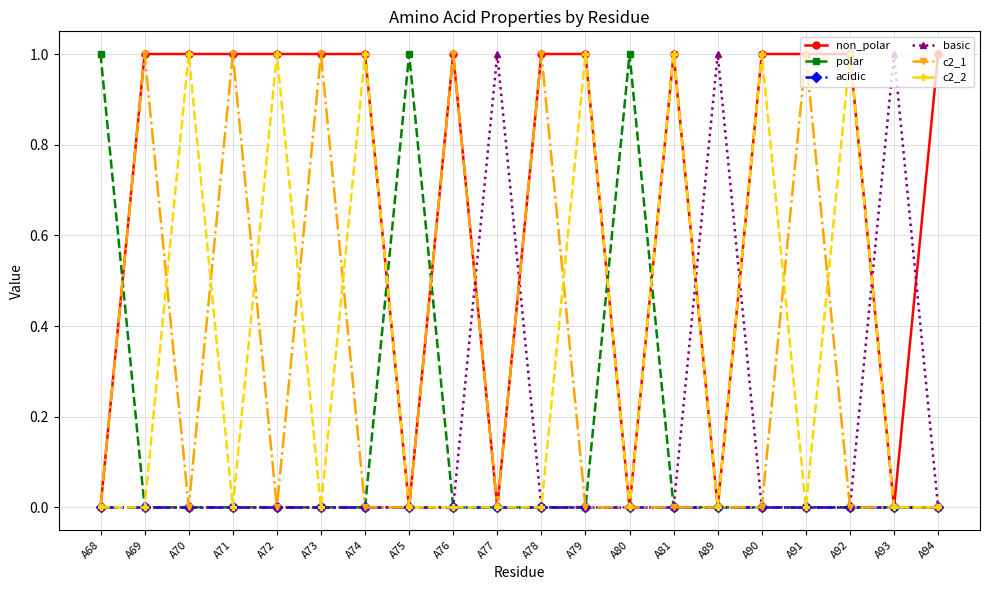

Is it true that c2_2 equals 2 at A90?

False